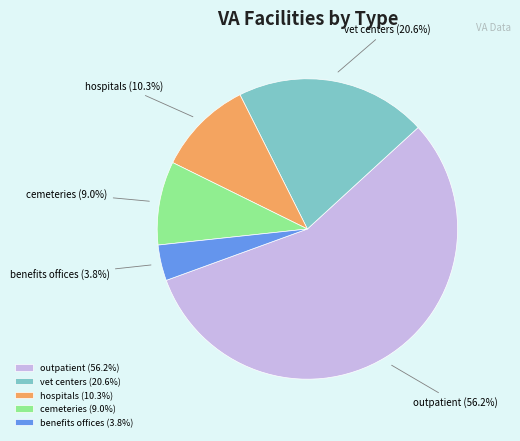

The cemeteries slice represents 1% of the pie. True or false?

False